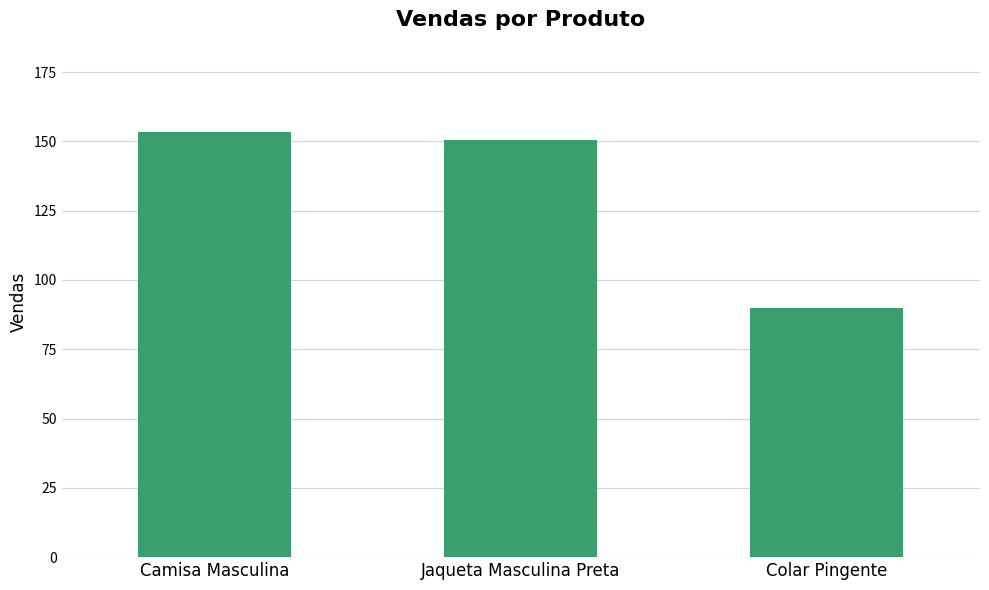

Is it true that the value at Jaqueta Masculina Preta is 150.5?

True